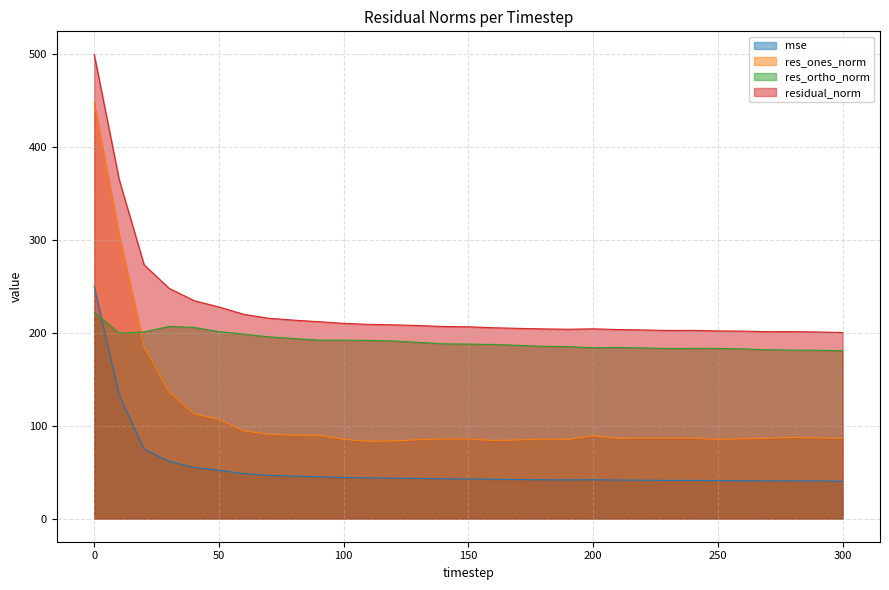

Does the chart have visible grid lines?

Yes